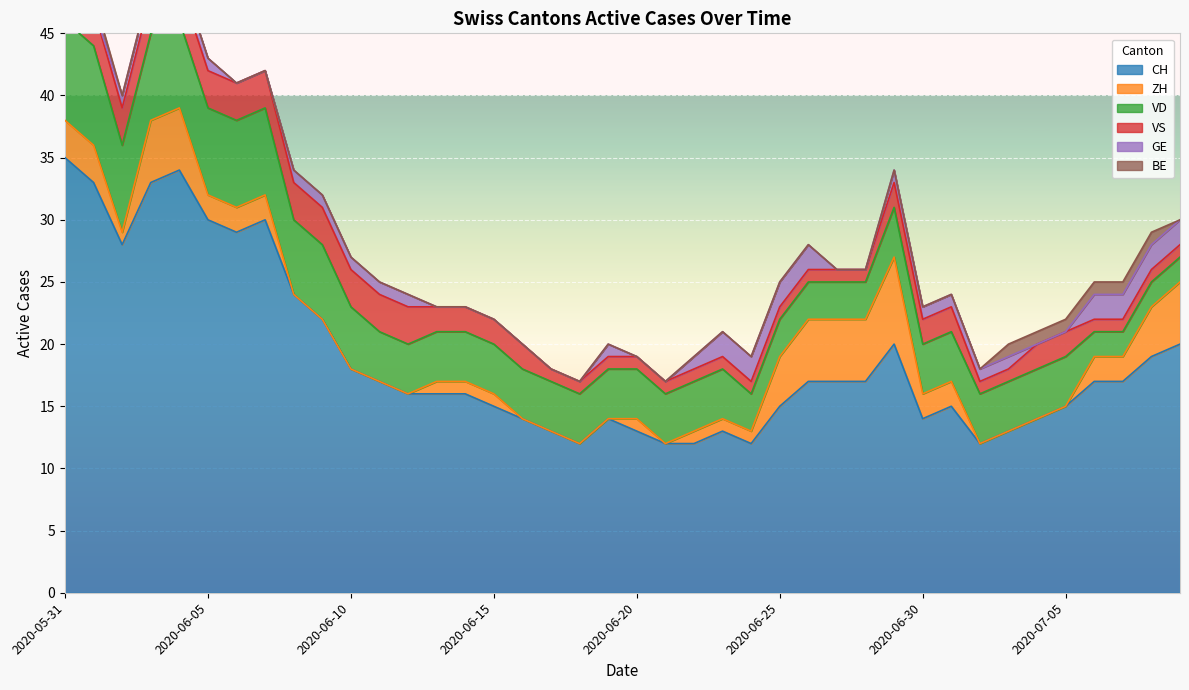

What is the average value of the VD series?

4